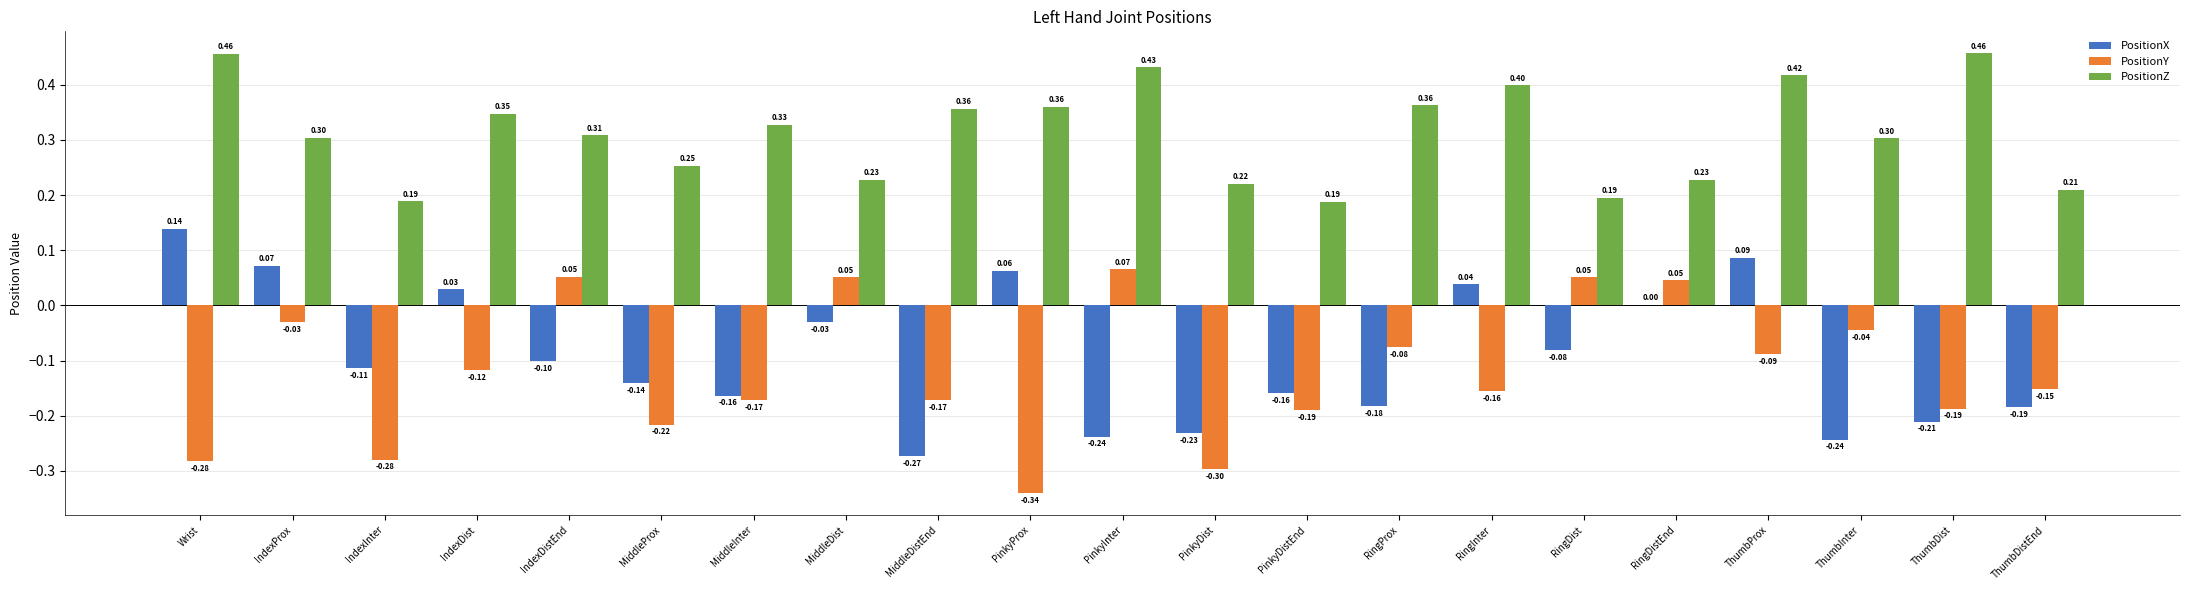

What is the sum of all PositionY values?

-2.5